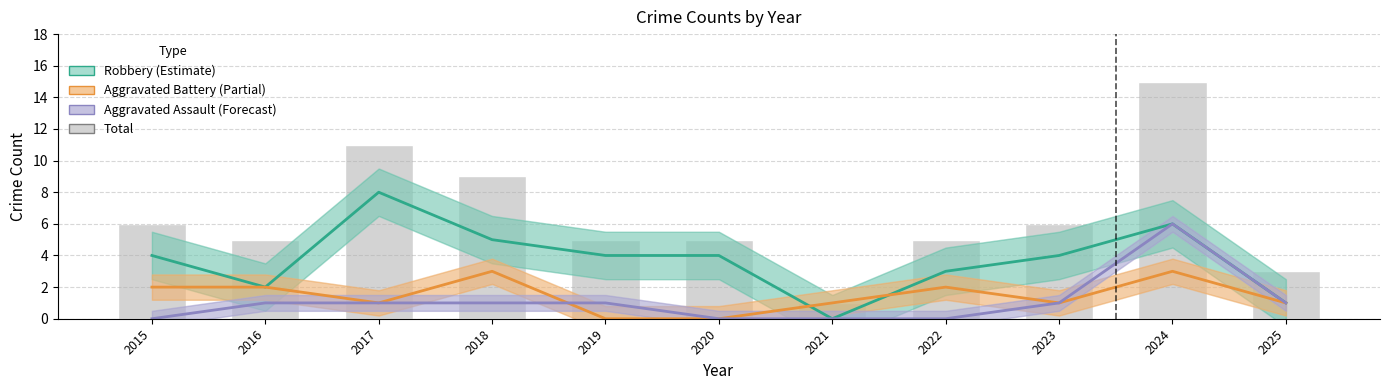

List the series in order of their peak value, lowest first.

Aggravated Battery (Partial Estimate), Aggravated Assault (Forecast), Robbery (Estimate), Total